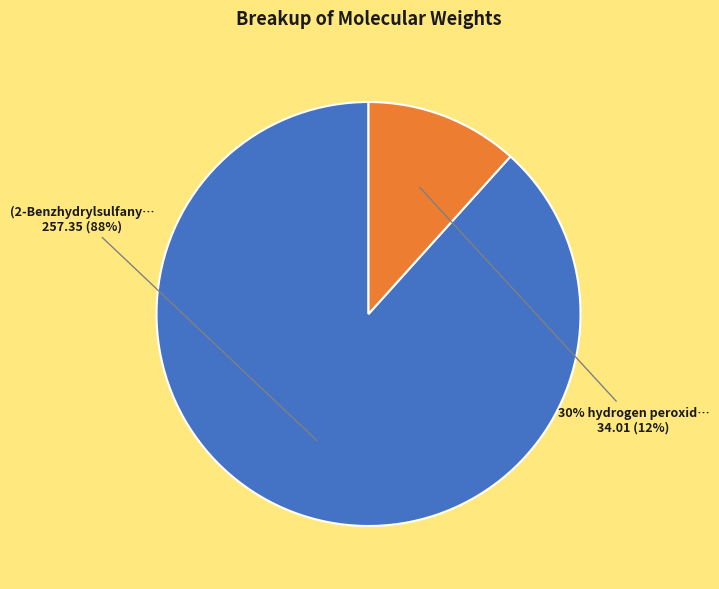

What portion of the pie excludes 30% hydrogen peroxide?

88.3%